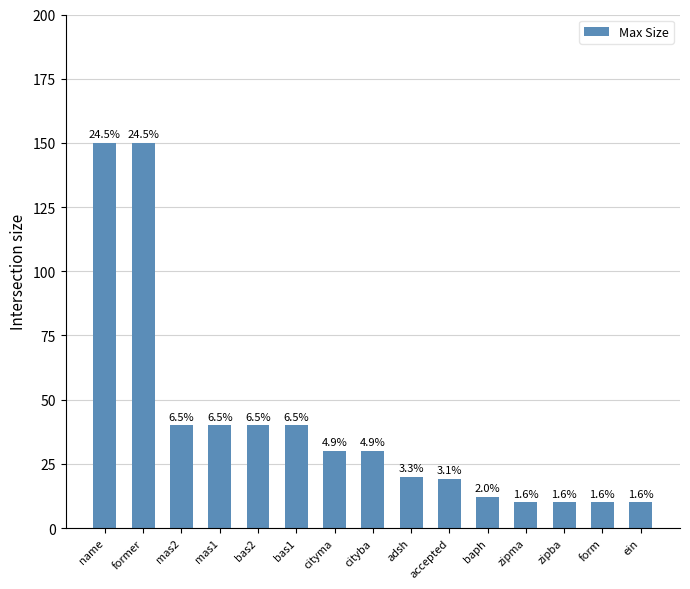

How many bars are there in total?

15